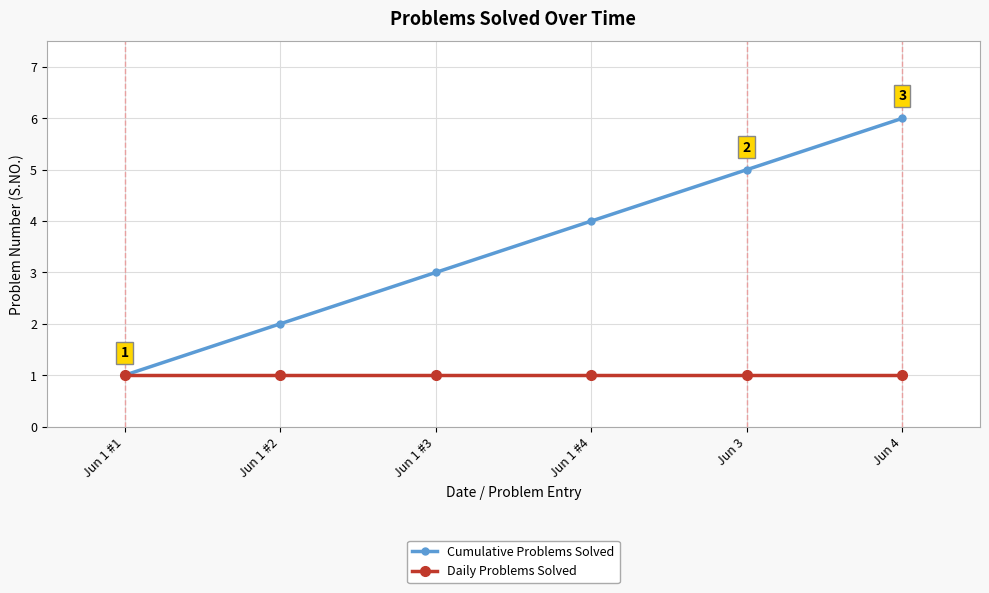

At Jun 1 #4, list the series in order from largest to smallest.

Cumulative Problems Solved, Daily Problems Solved